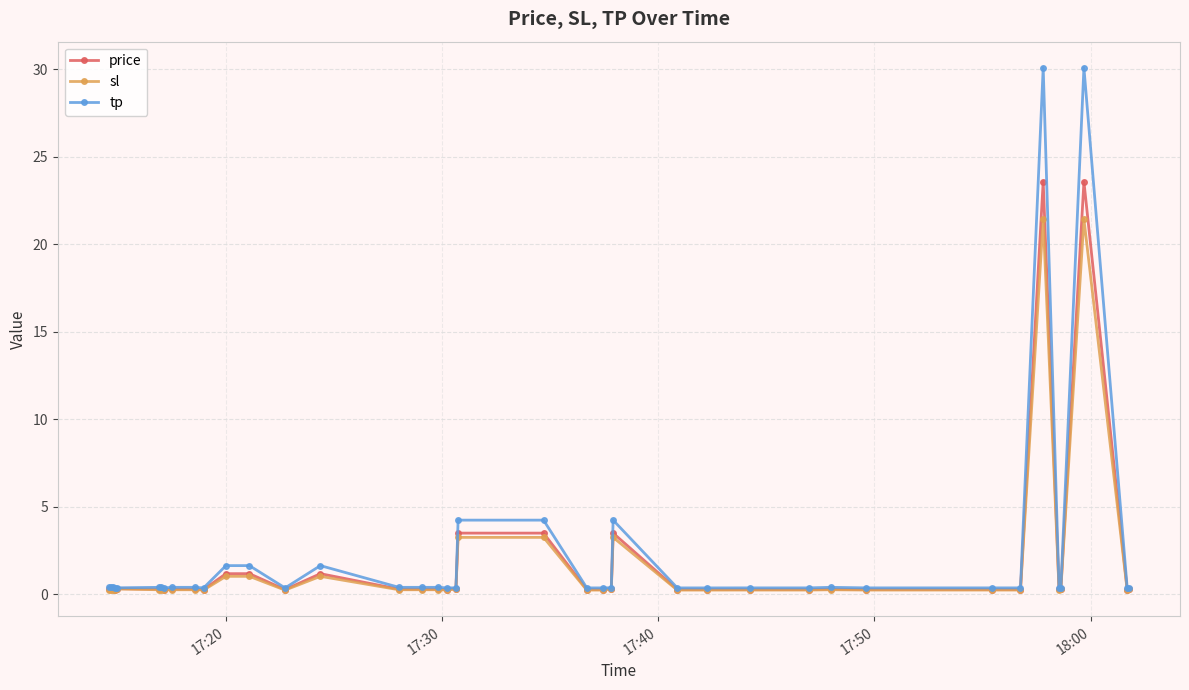

Rank the series by their maximum value, from highest to lowest.

tp, price, sl